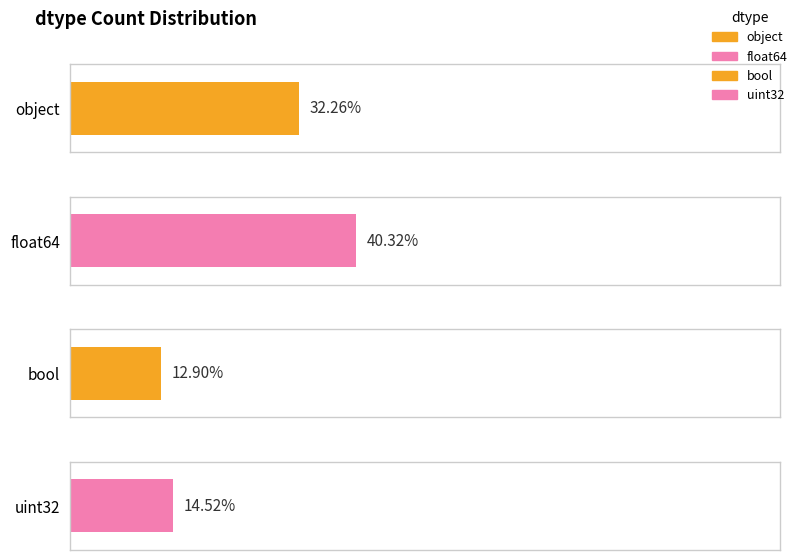

Which label corresponds to the smallest value in the chart?

bool